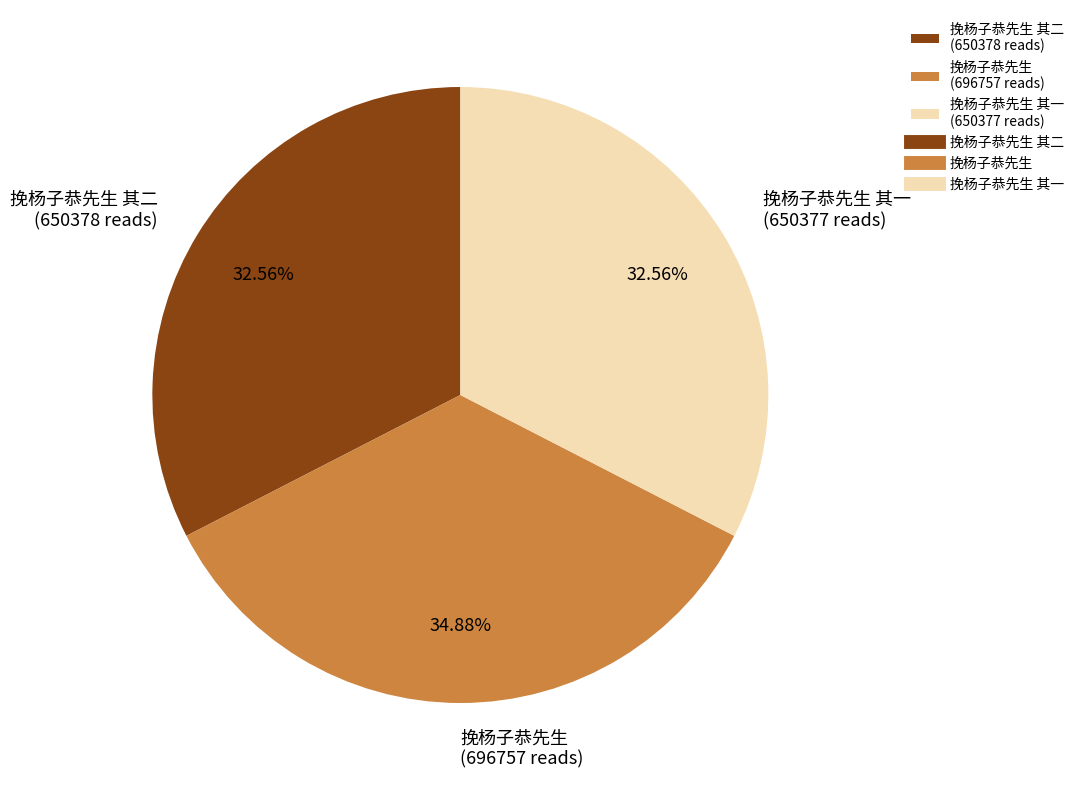

Which has a higher value, 挽杨子恭先生 其二 (650378 reads) or 挽杨子恭先生 (696757 reads)?

挽杨子恭先生 (696757 reads)